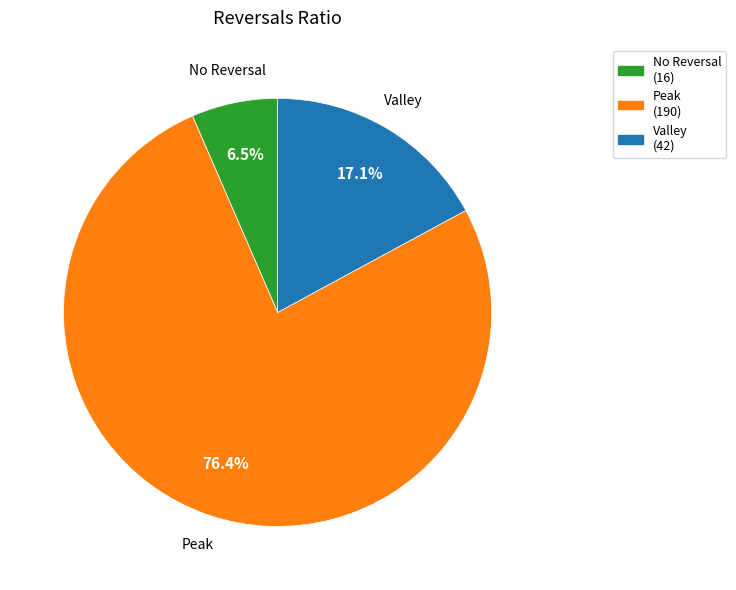

Which has a higher value, Valley or Peak?

Peak